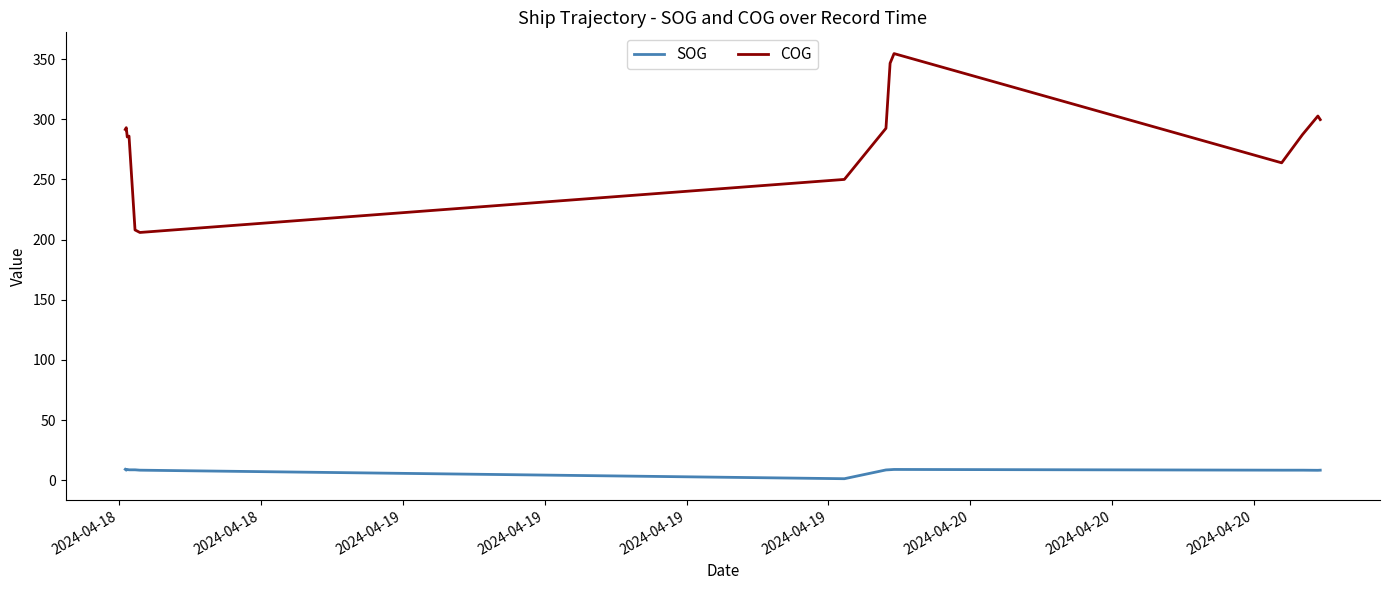

List the series in order of their peak value, lowest first.

SOG, COG